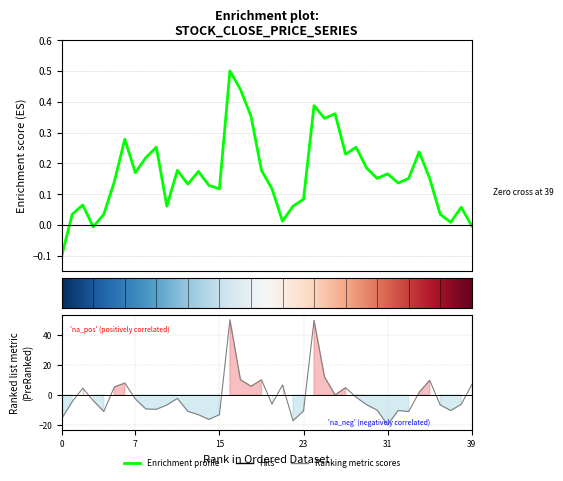

At which category does the chart reach its peak across all series?

16